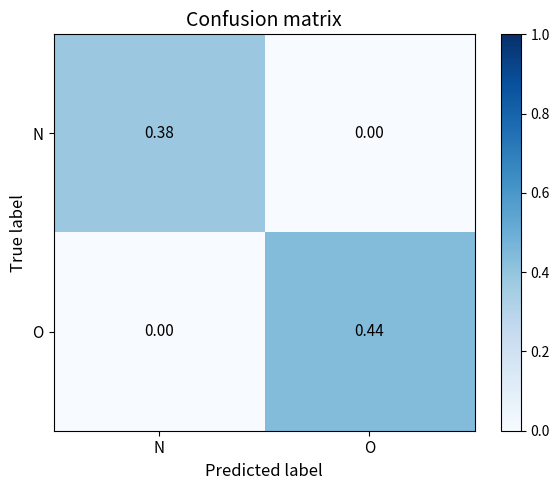

At which label does O reach its peak?

O